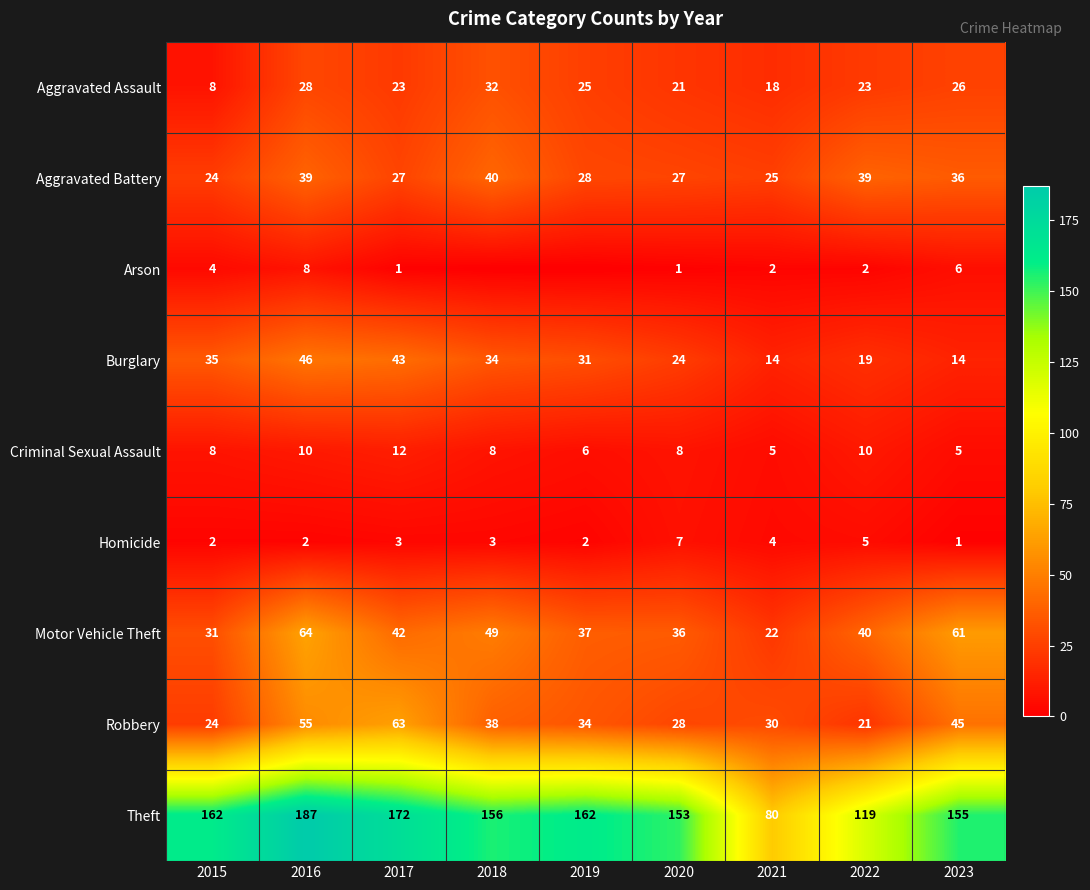

The value of Aggravated Assault at 2017 is 23. True or false?

True